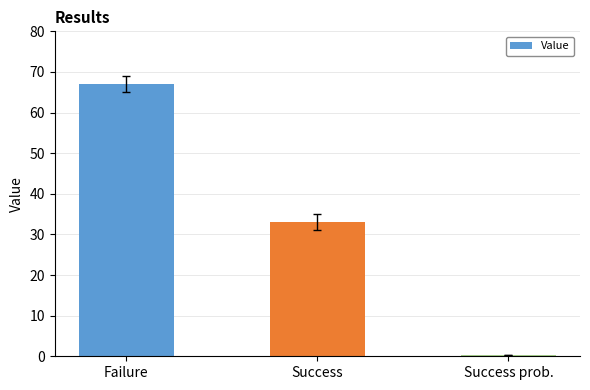

What is the maximum value shown in the chart?

67.0